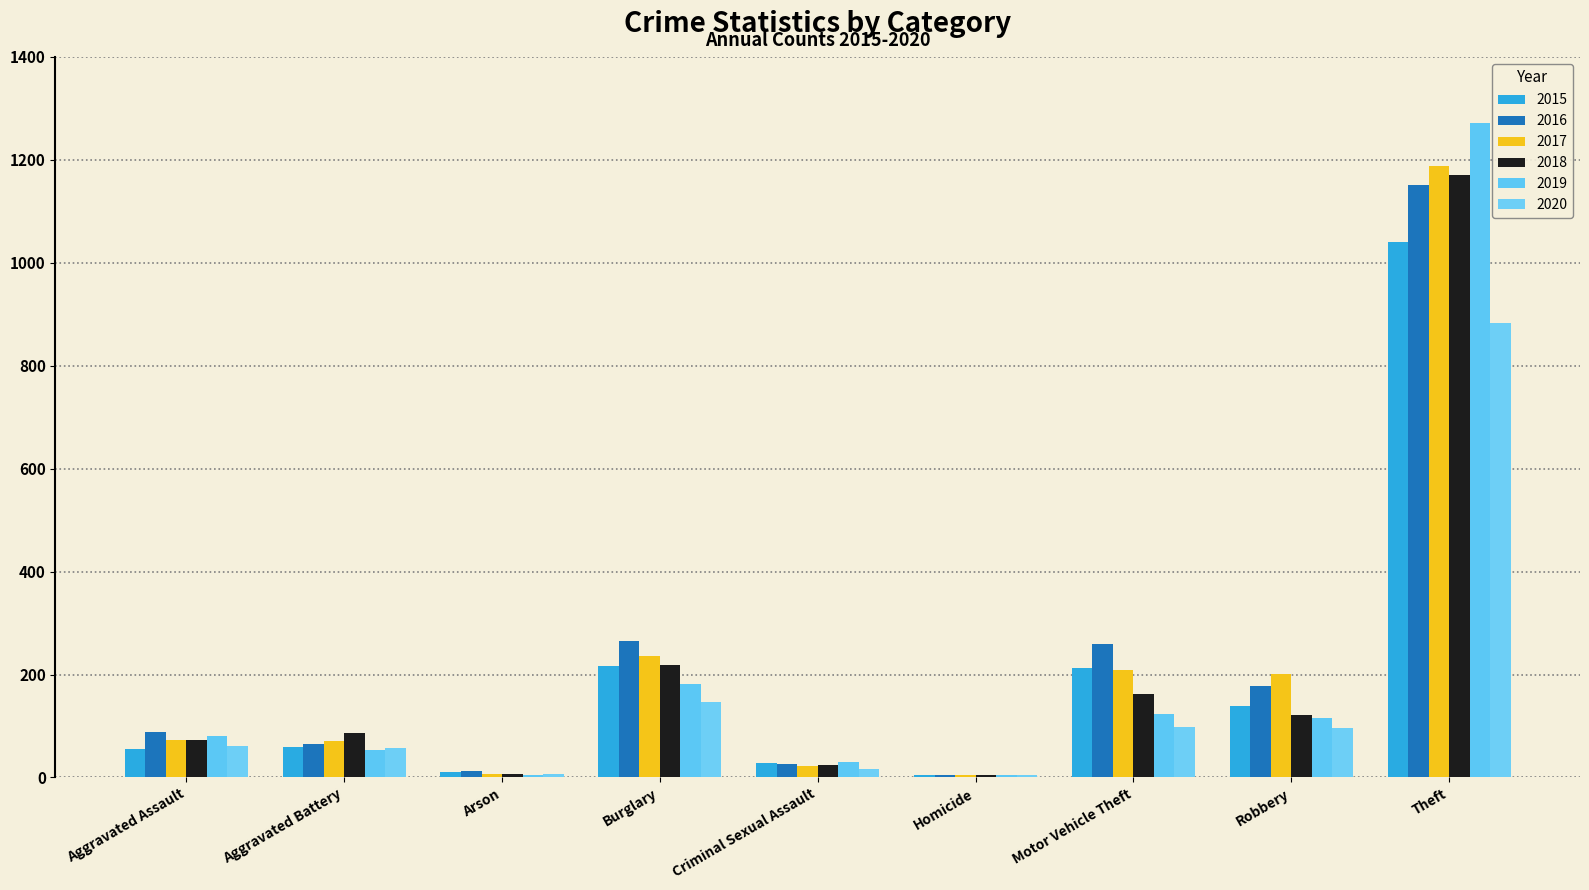

The value of 2018 at Aggravated Assault is 72. True or false?

True